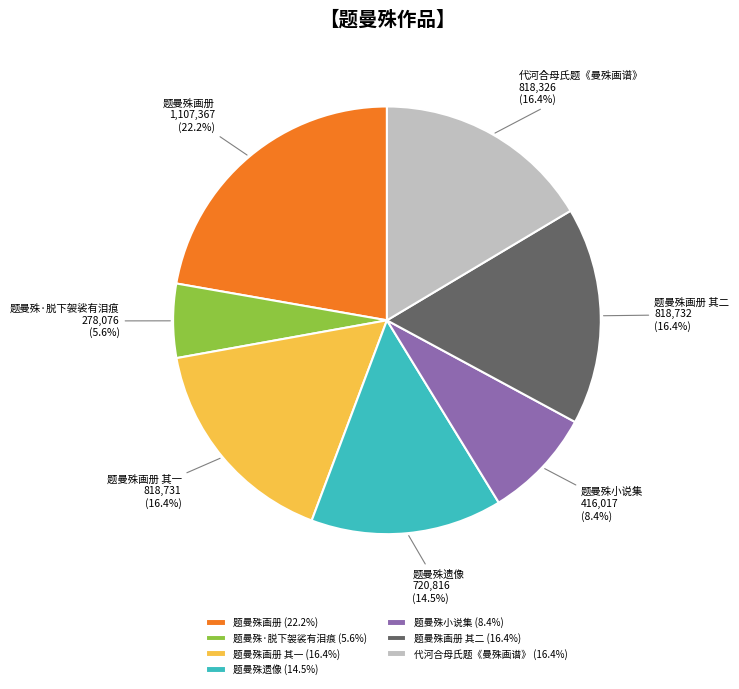

What is the largest slice in the pie chart?

题曼殊画册